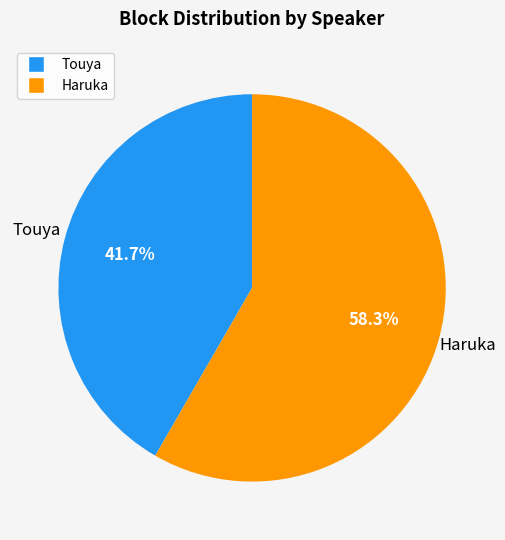

Does any single category account for the majority?

Yes